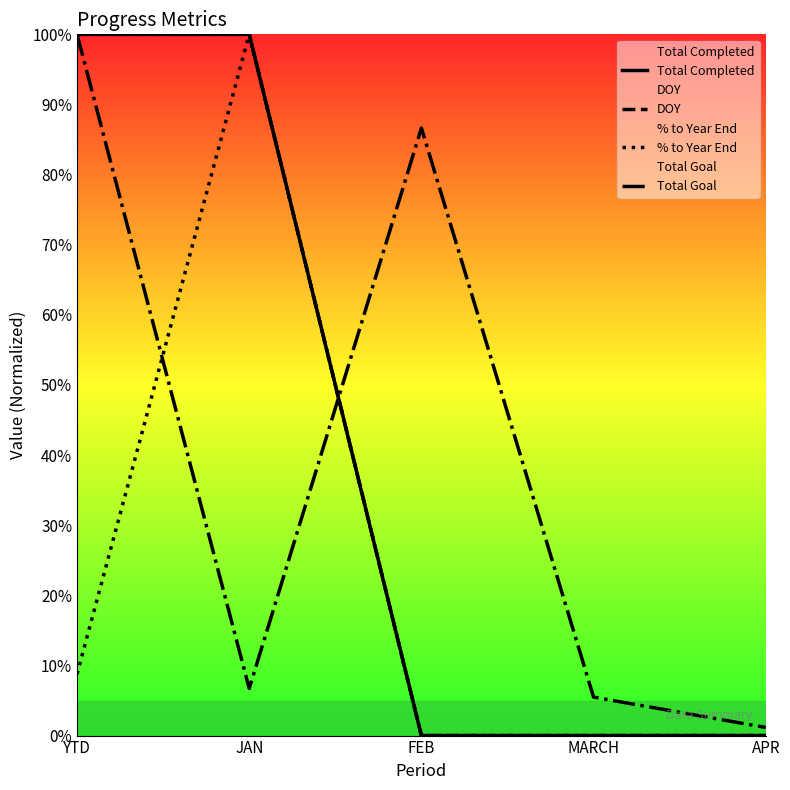

How many categories are shown in the chart?

5